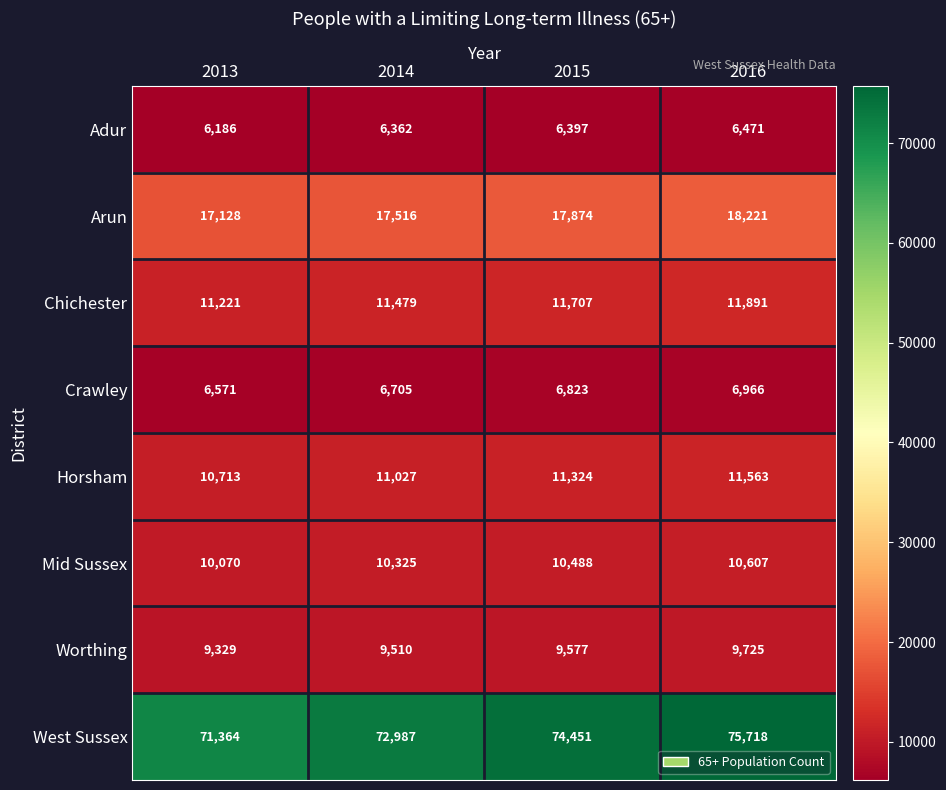

Which category has the lowest value across all series?

2013